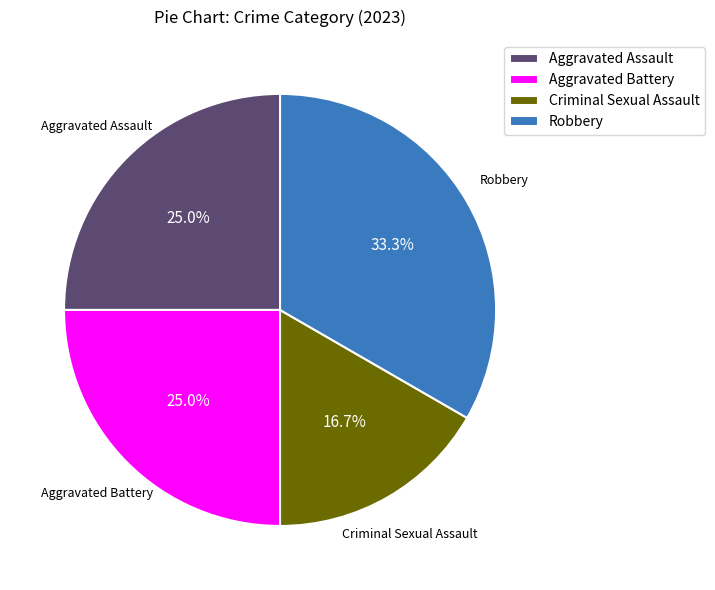

Is there any slice that represents more than half of the pie?

No